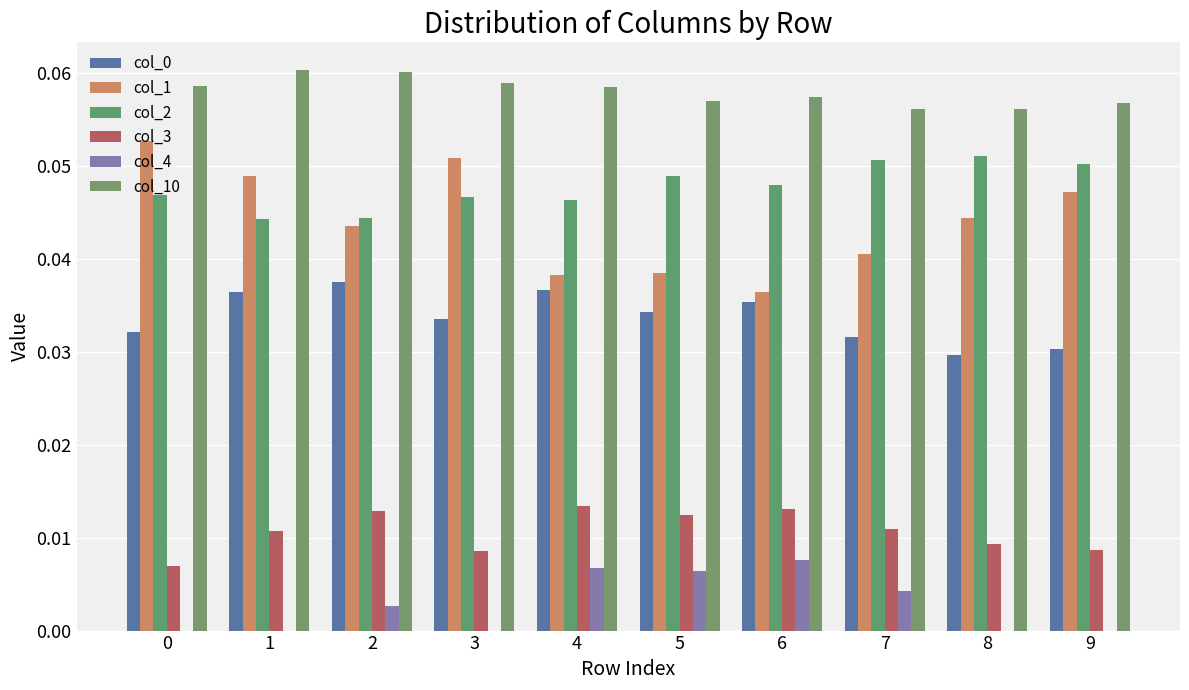

What is the difference between the highest and lowest values at 2?

0.1